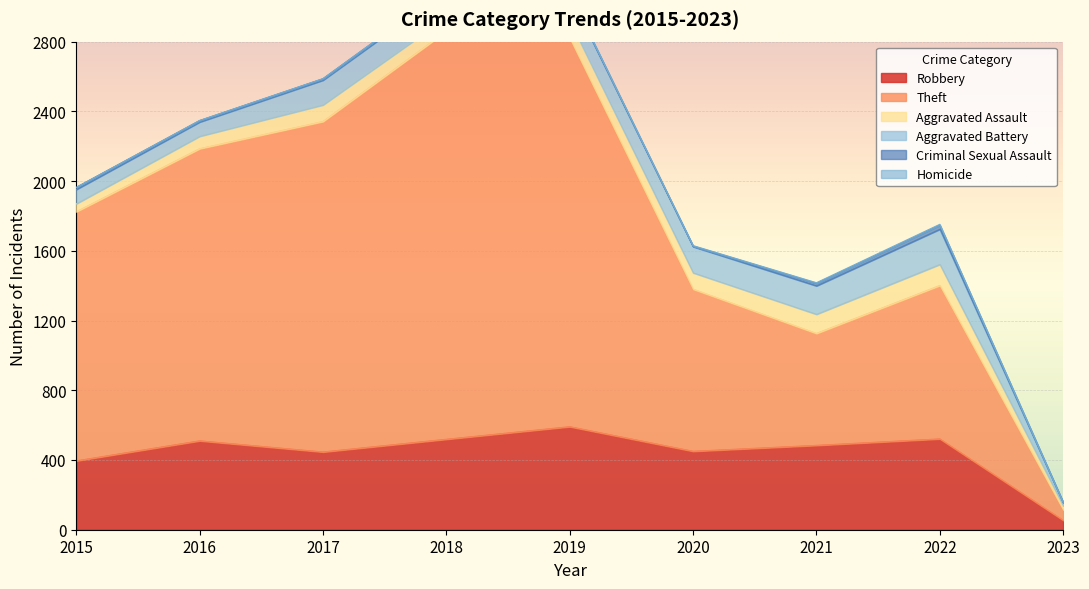

List the labels in order of Homicide value, largest first.

2022, 2021, 2020, 2019, 2016, 2017, 2018, 2015, 2023